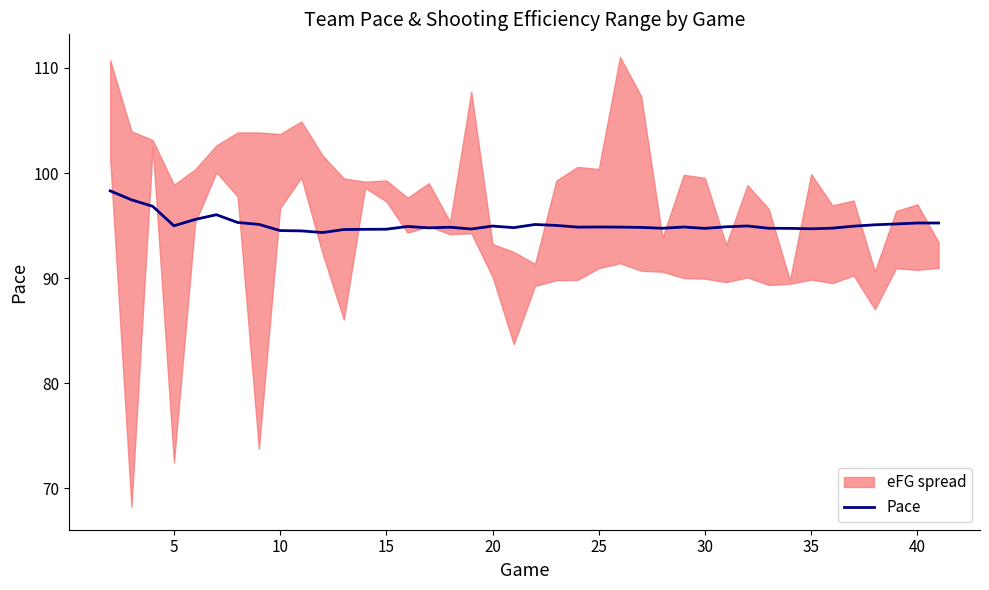

True or false: Pace has a value of 94.7 at 30.

True